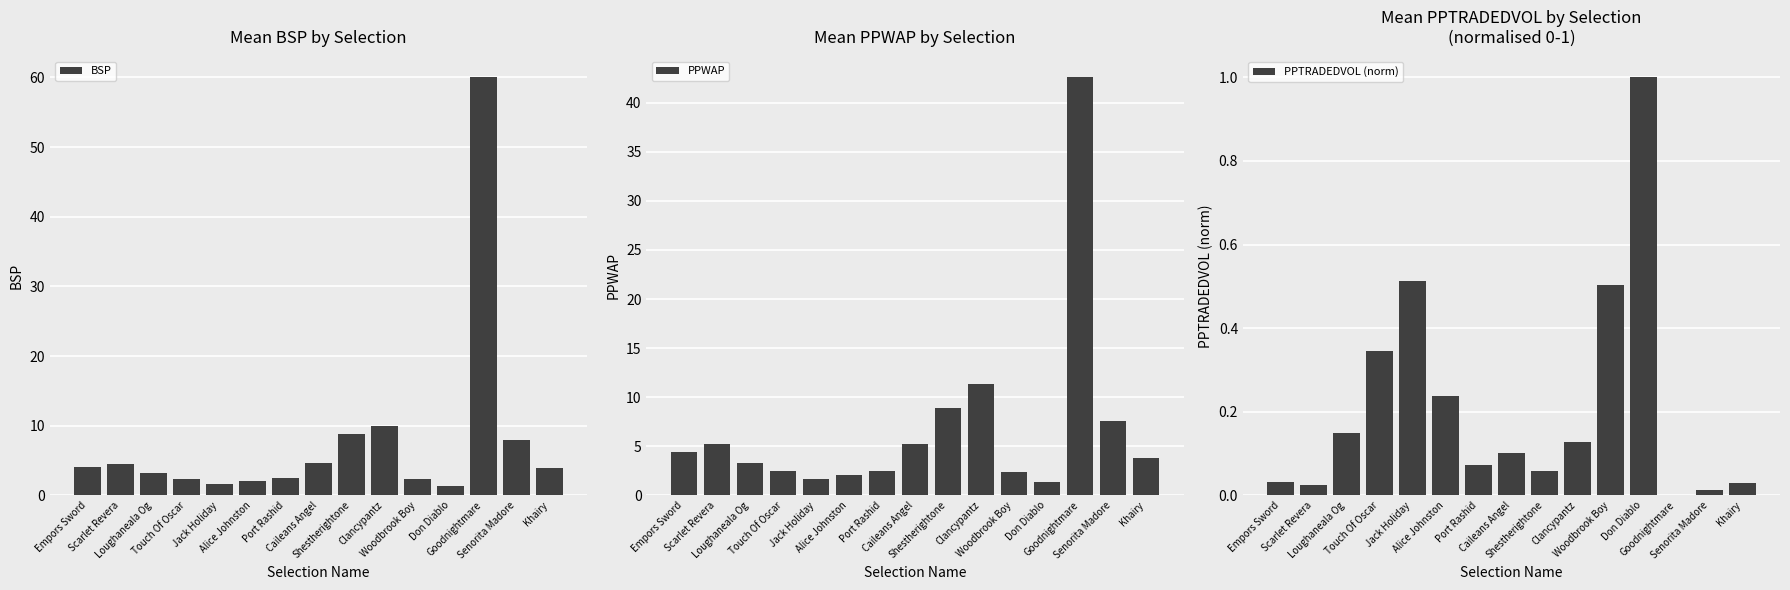

What is the difference between the highest and lowest values at Port Rashid?

2.4